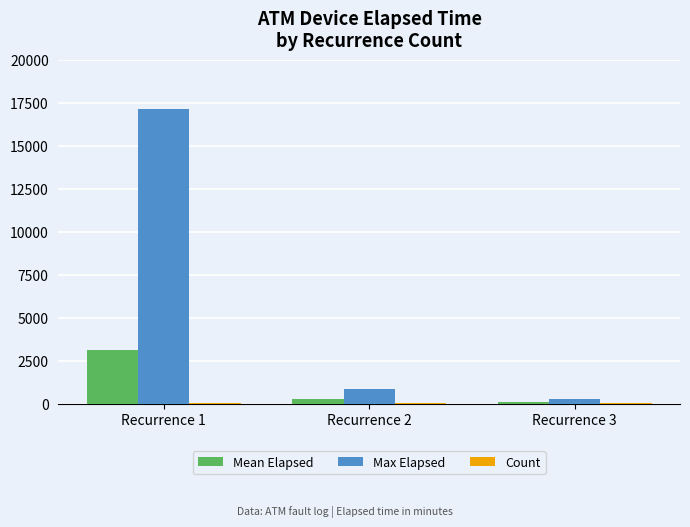

Which series changed the most between Recurrence 1 and Recurrence 3?

Max Elapsed